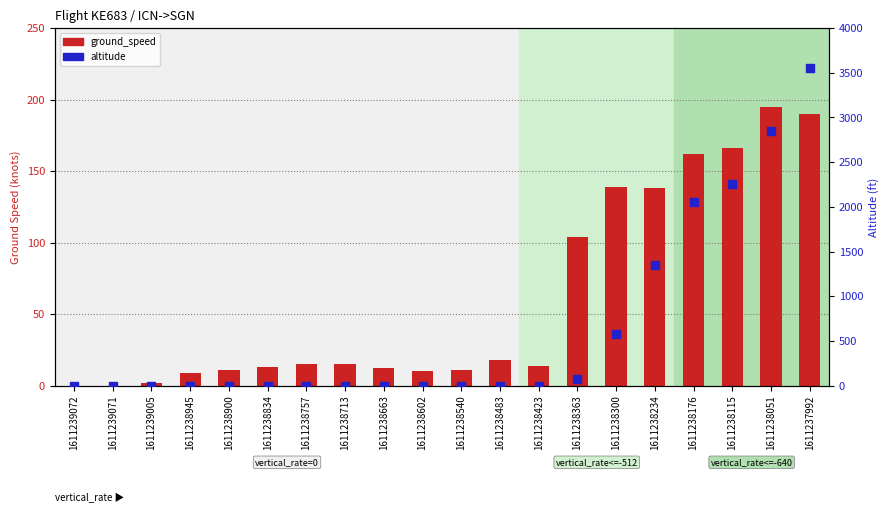

Which series has the largest Y range (max minus min)?

altitude